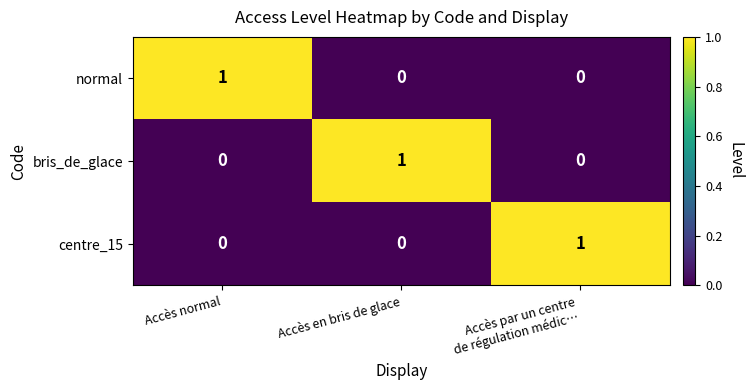

True or false: bris_de_glace has a value of 1 at Accès en bris de glace.

True